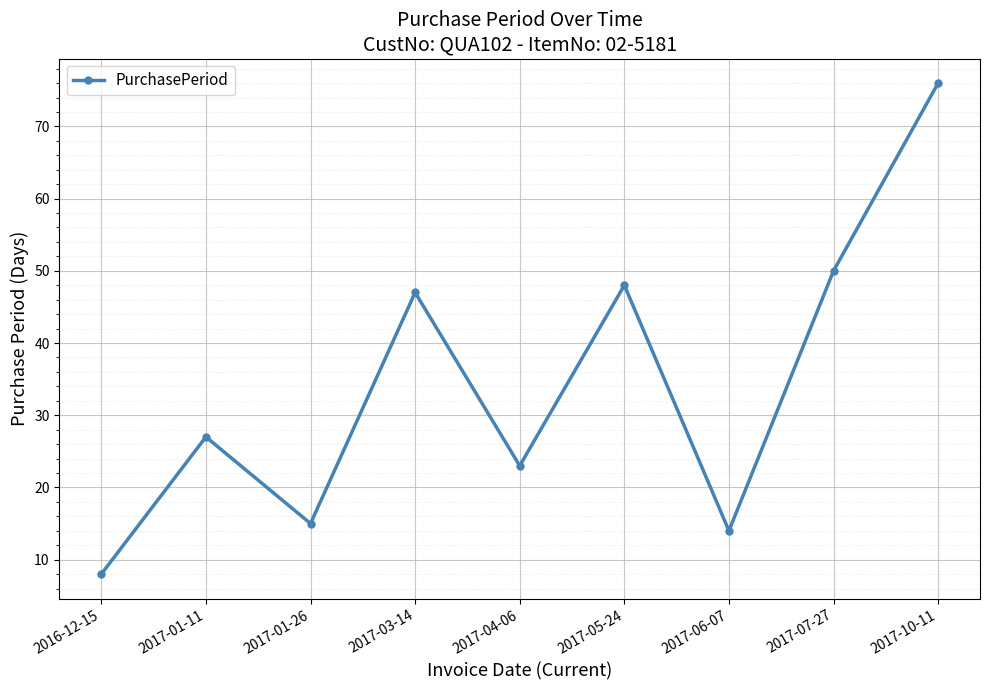

True or false: there are more than 2 points higher than both neighbors.

True